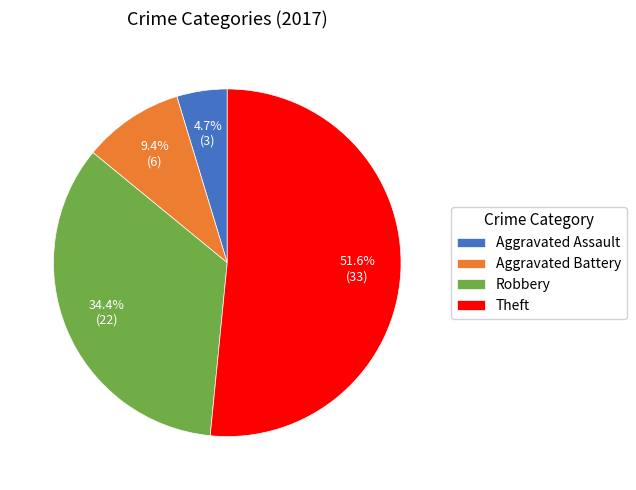

Which category has the smallest portion of the pie?

Aggravated Assault